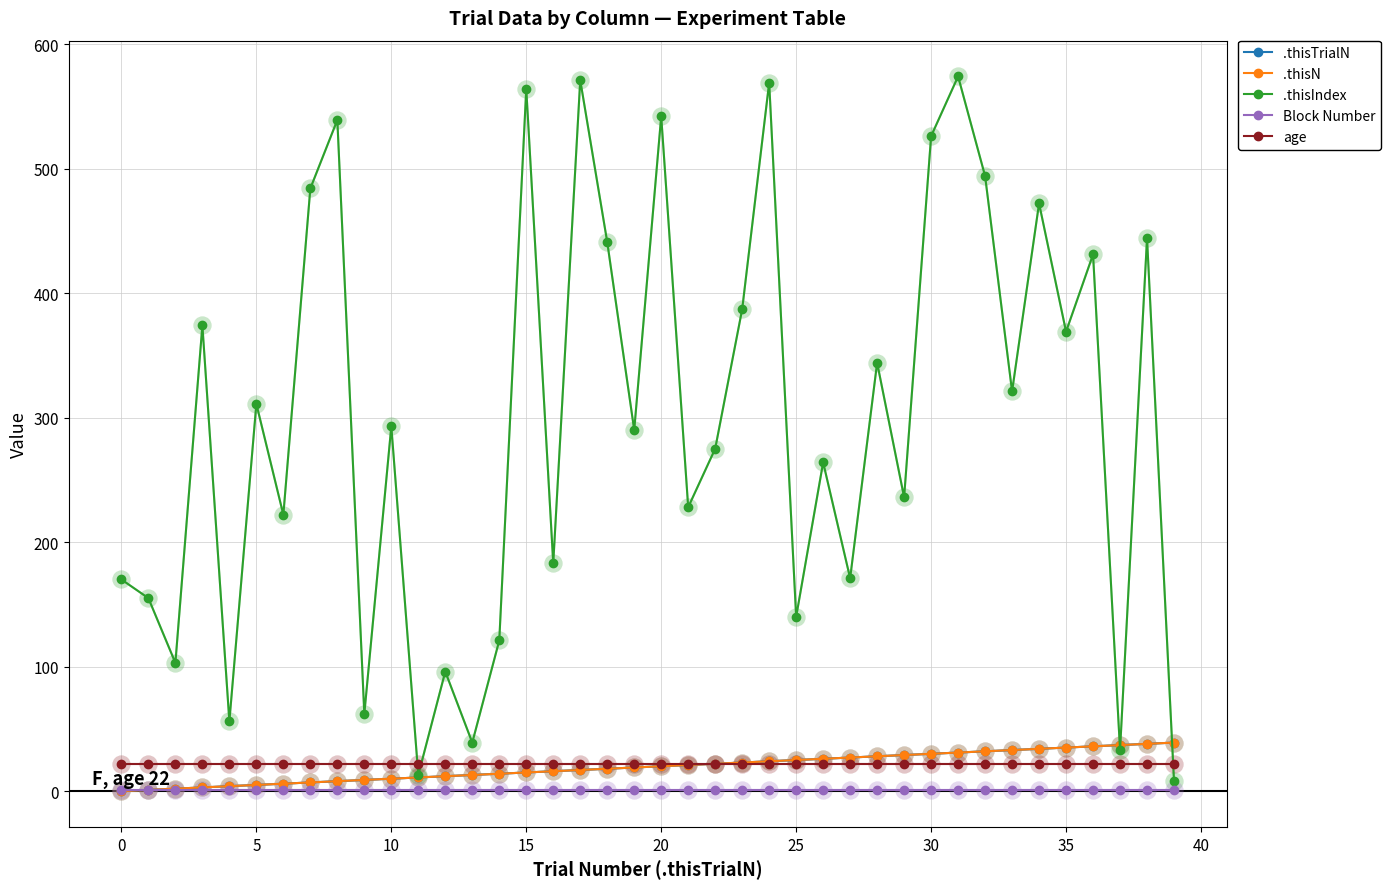

Rank the series by their maximum value, from lowest to highest.

Block Number, age, .thisTrialN, .thisN, .thisIndex